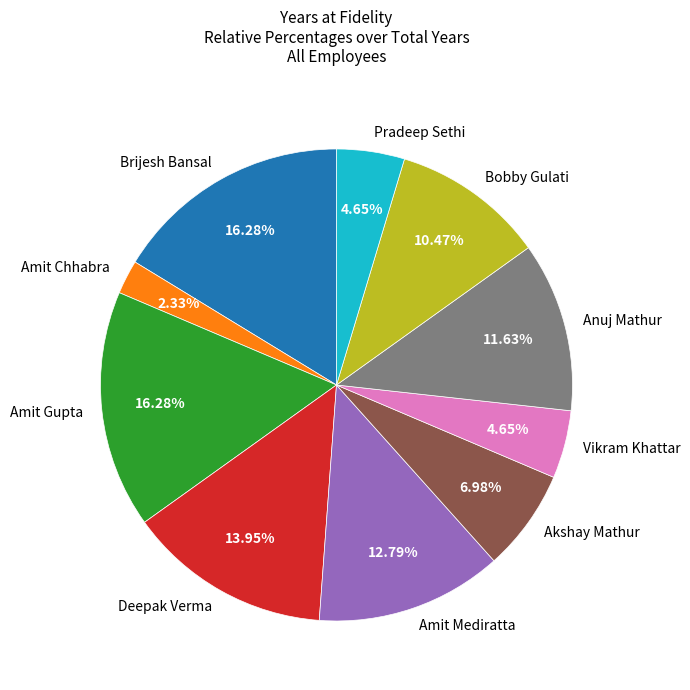

How much of the chart is everything except Amit Chhabra?

97.7%